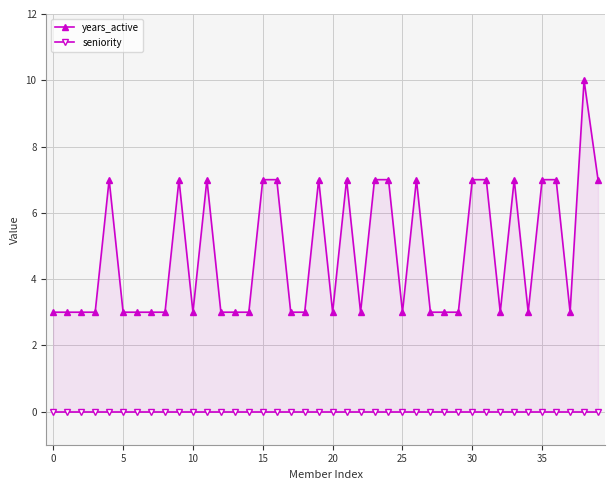

True or false: years_active has more than 2 points higher than both neighbors.

True